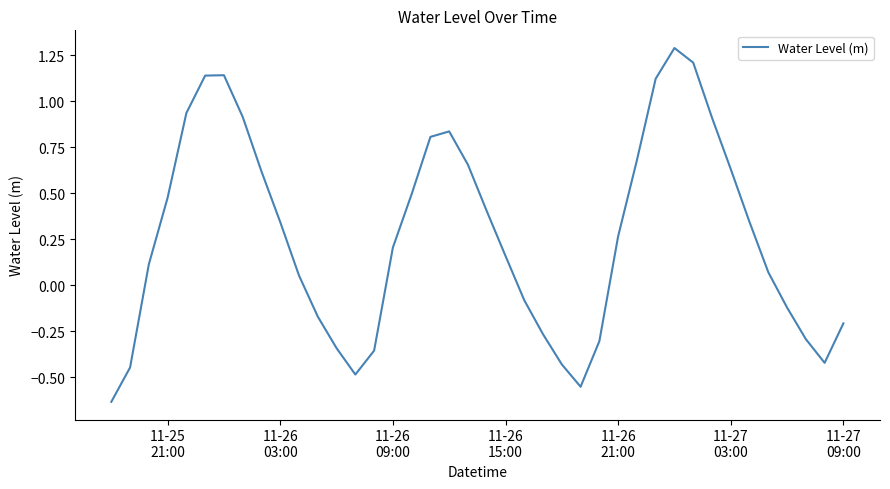

What is the difference between the maximum and minimum values?

1.9